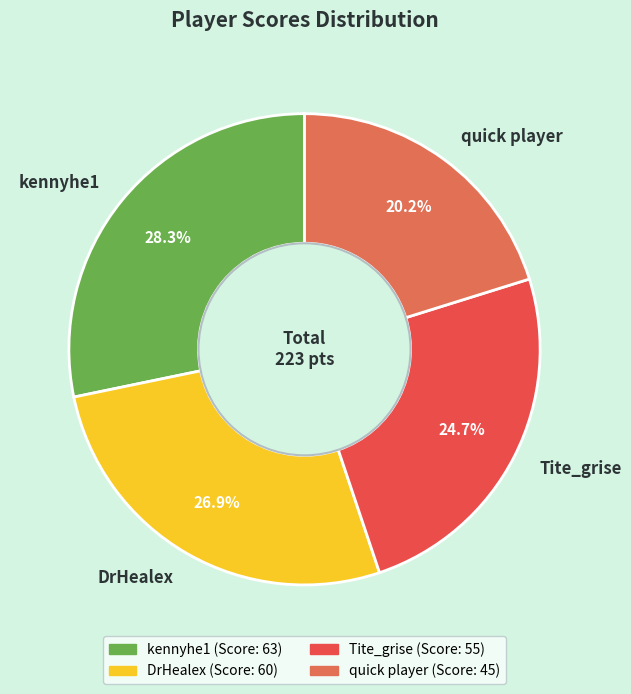

Rank the categories by value from lowest to highest.

quick player, Tite_grise, DrHealex, kennyhe1